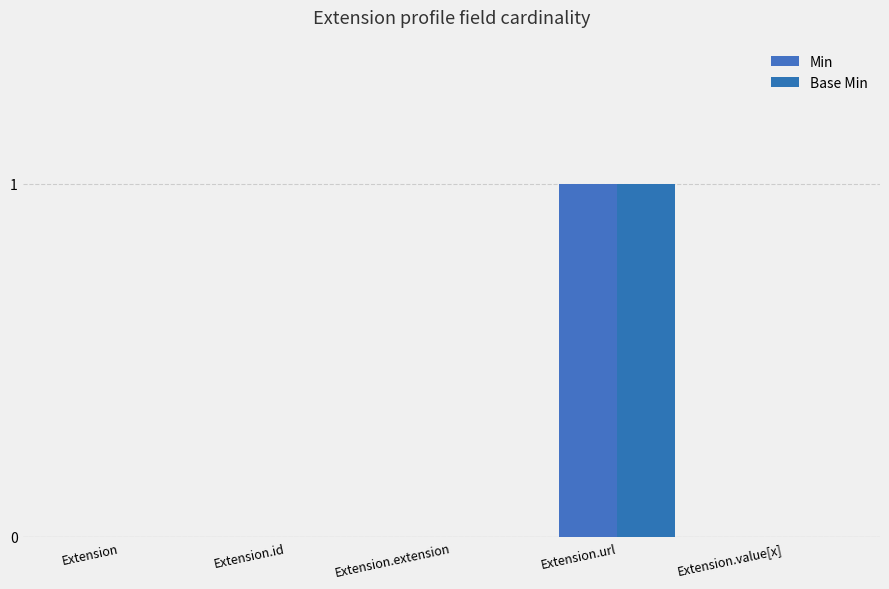

What is the sum of all Min values?

1